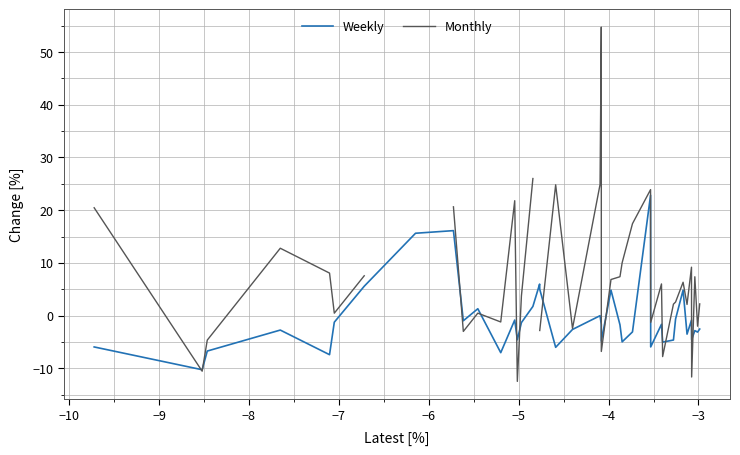

How many distinct data groups are displayed?

2